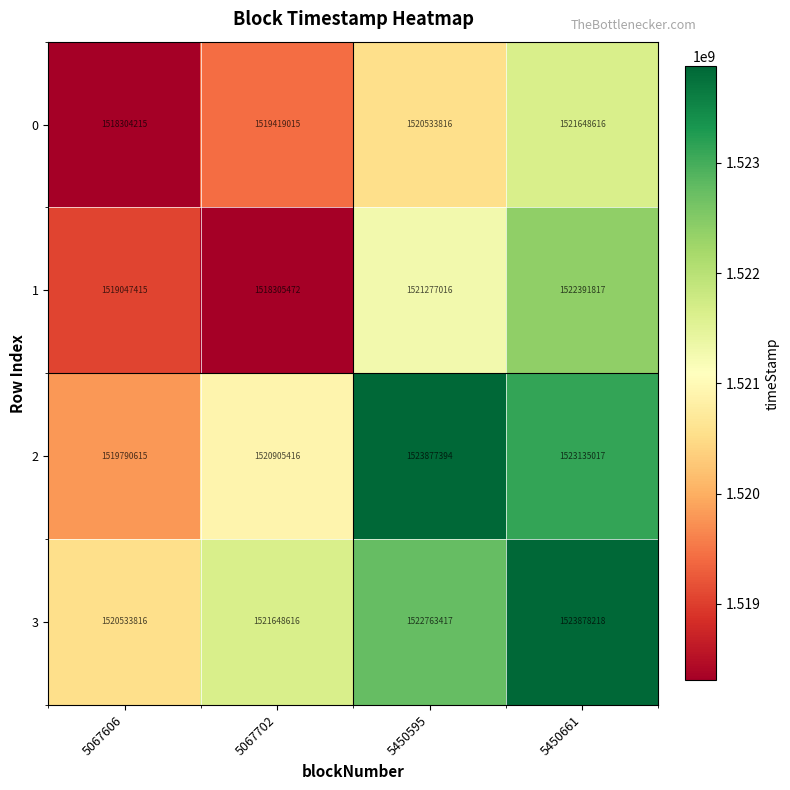

Which category has the lowest value across all series?

5067606